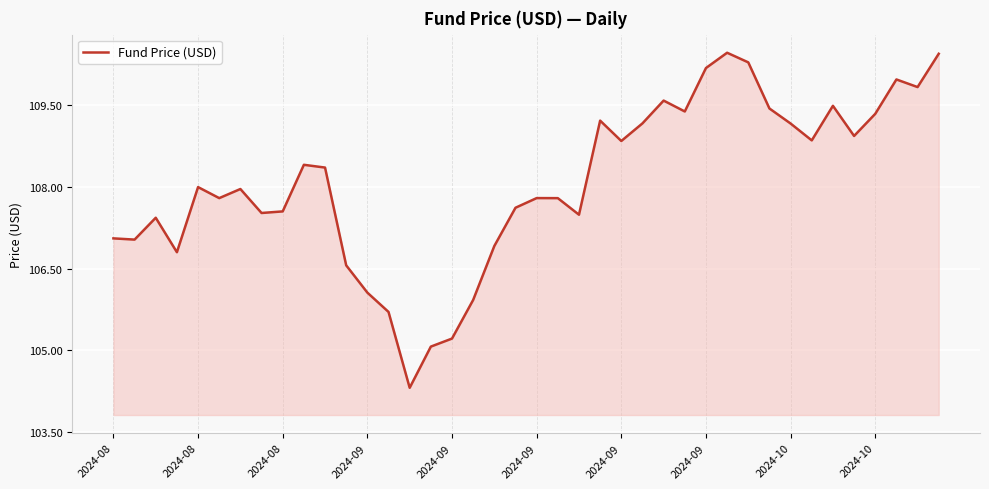

What is the greatest value displayed?

110.5